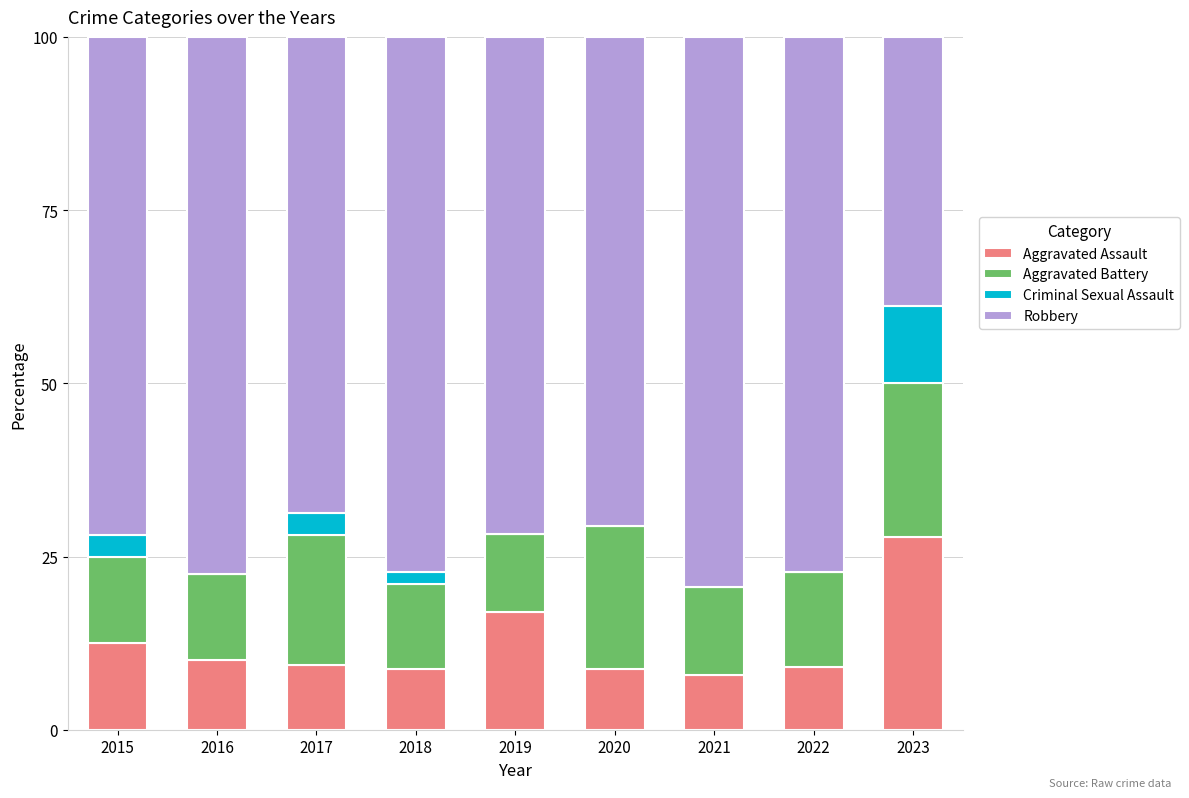

Read the Aggravated Assault value at 2020.

8.8